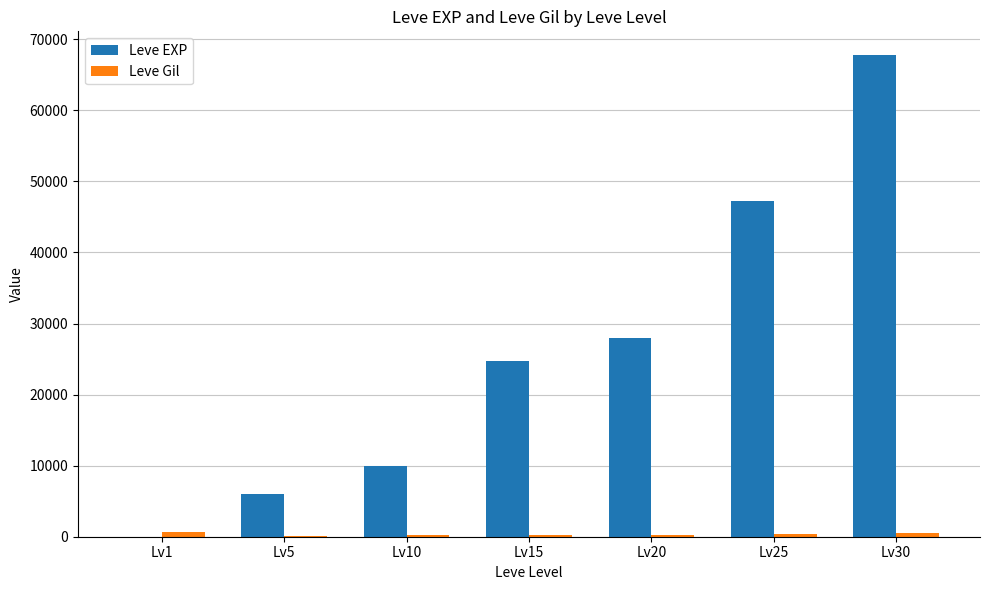

True or false: Leve EXP has a value of 47200 at Lv25.

True